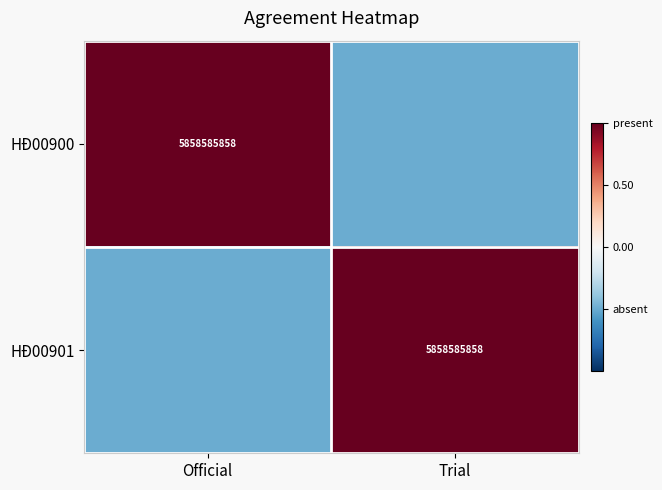

At how many categories does at least one series exceed 0?

2